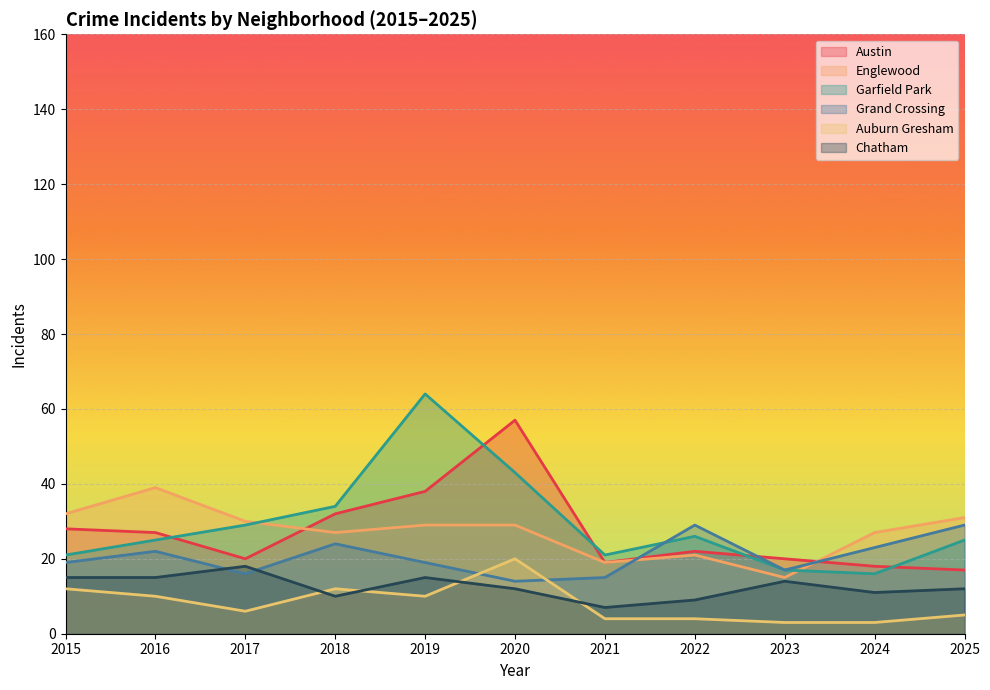

How many lines are shown in the chart?

6